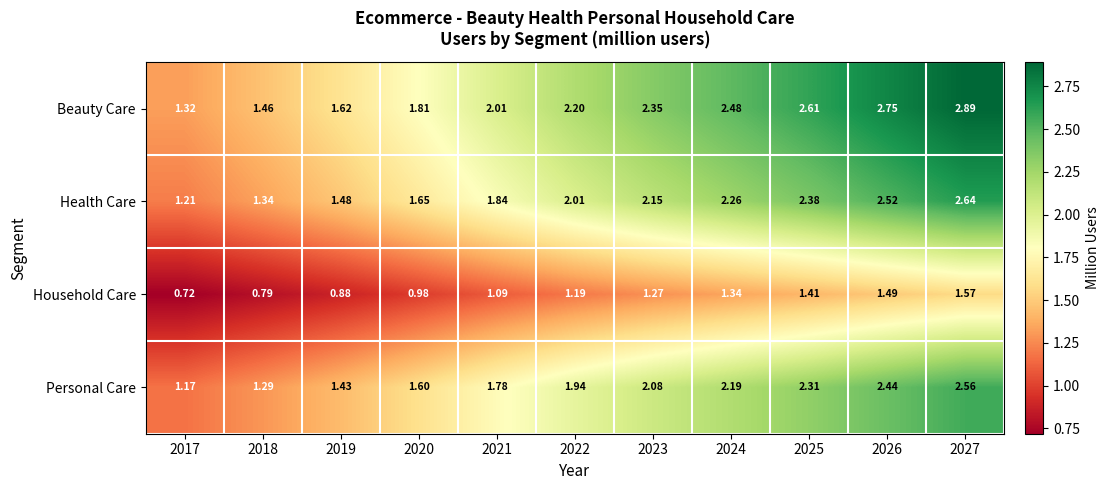

Rank the series by their maximum value, from highest to lowest.

Beauty Care, Health Care, Personal Care, Household Care